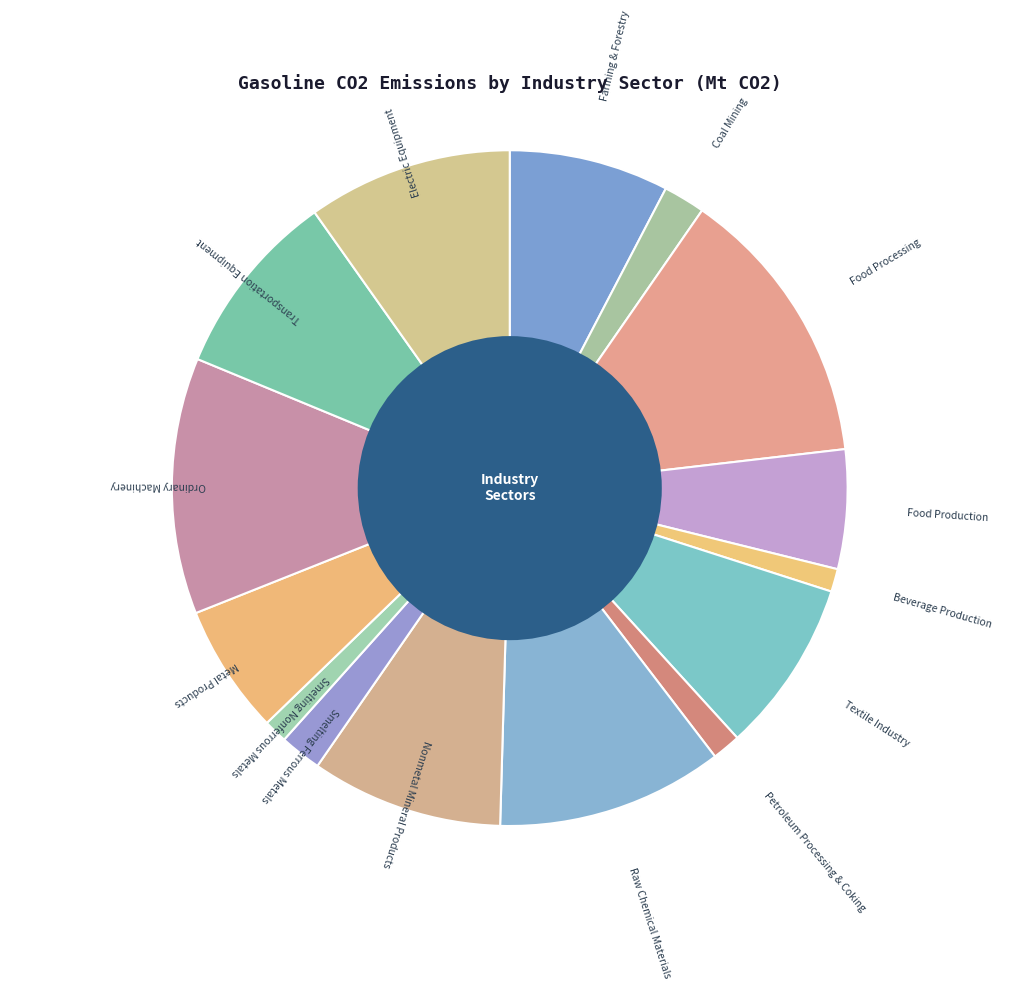

How many slices are in this pie chart?

15